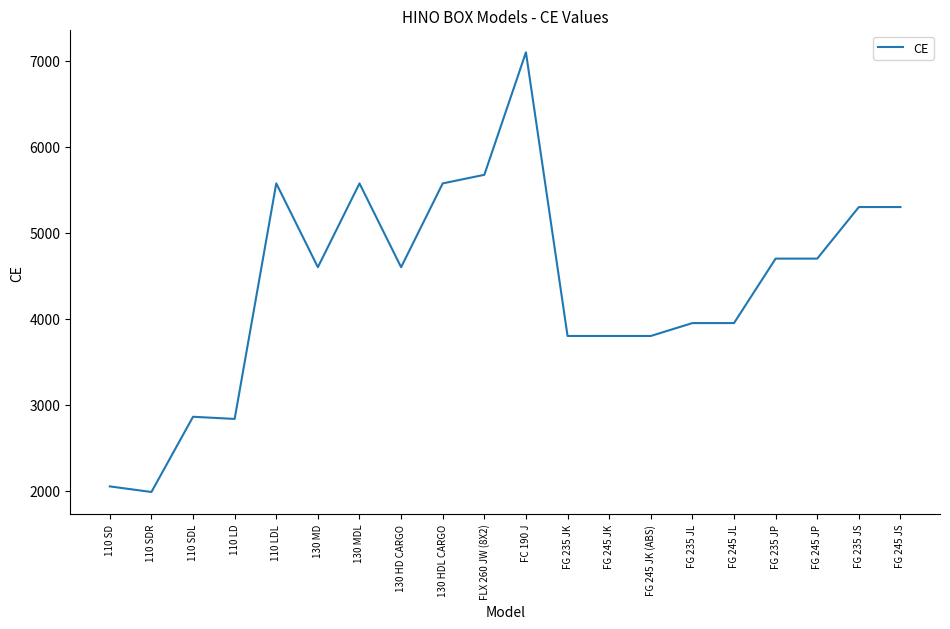

What is the sum of all values?

87730